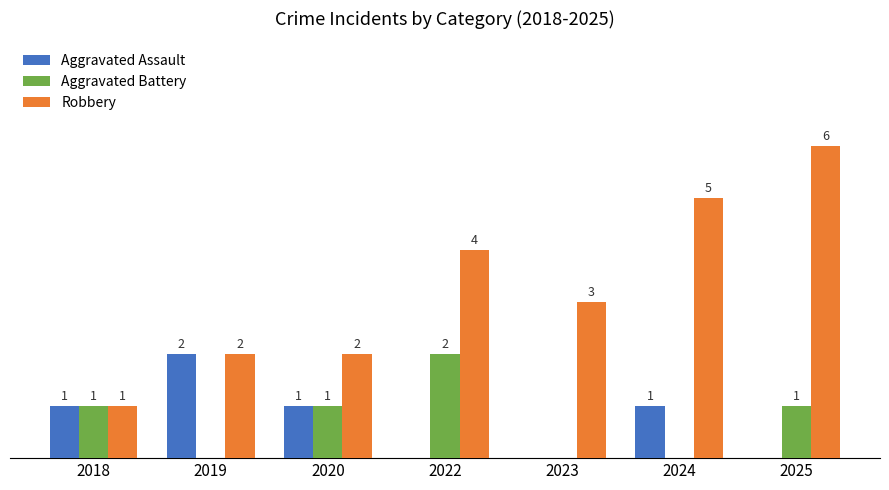

Which series has the largest total across all categories?

Robbery